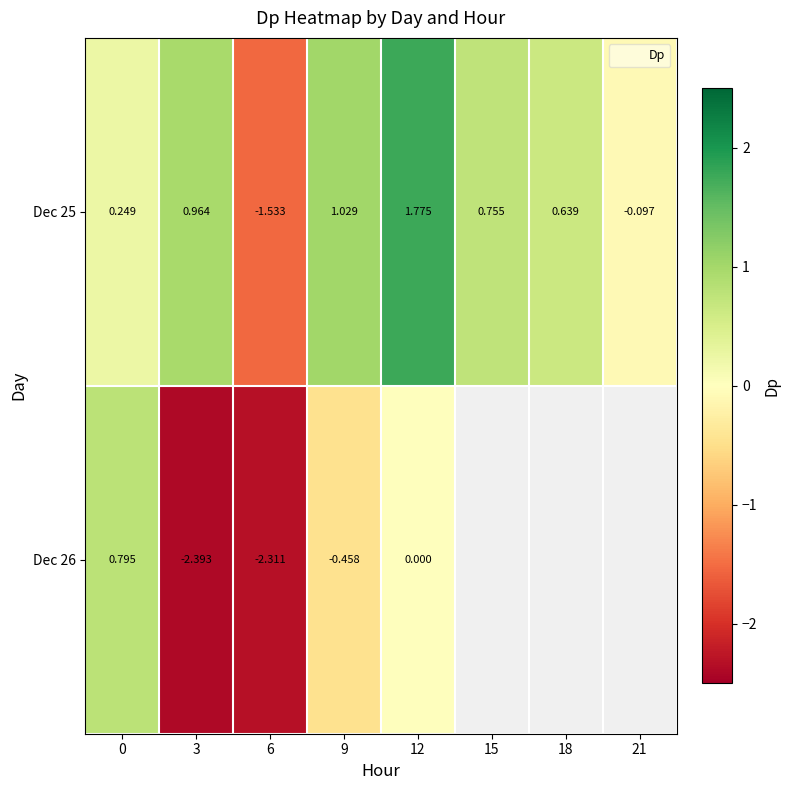

What is the sum of the Dec 26 values at 0 and 6?

-1.5